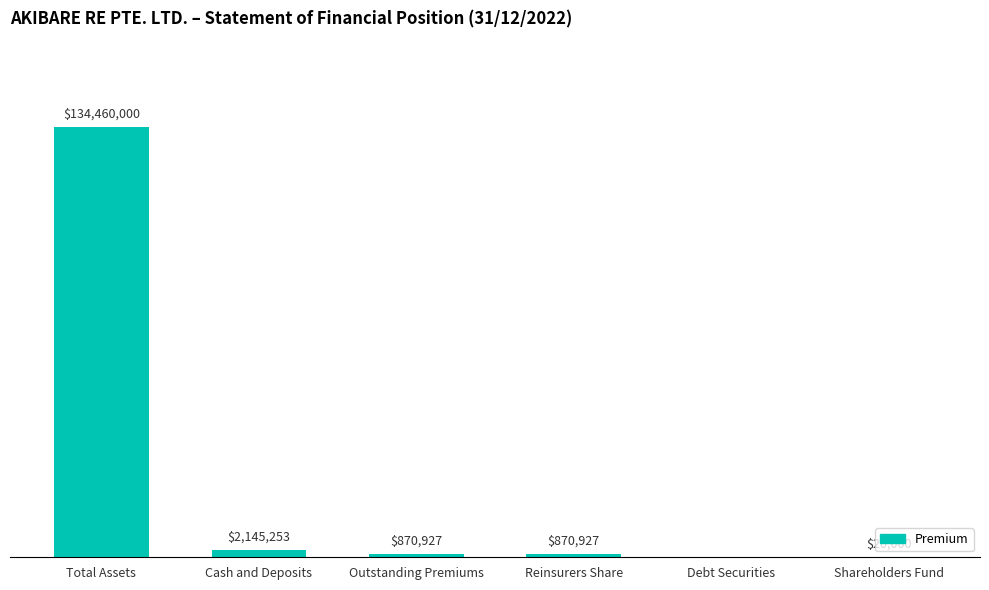

List the labels in order of value, smallest first.

Debt Securities, Shareholders Fund, Outstanding Premiums, Reinsurers Share, Cash and Deposits, Total Assets